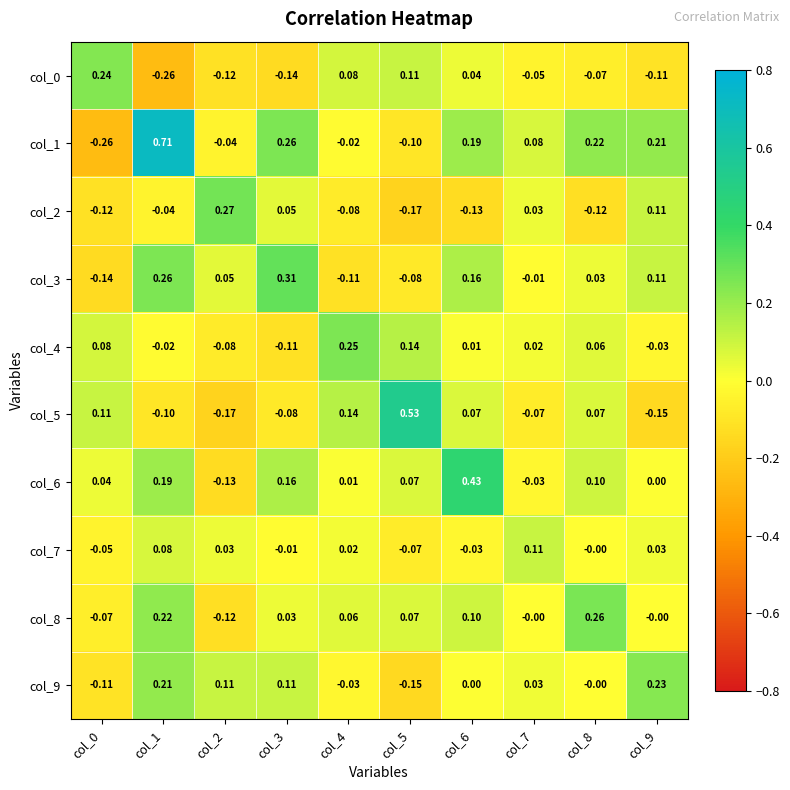

Is the value of col_8 at col_4 greater than the value of col_3 at col_6?

No